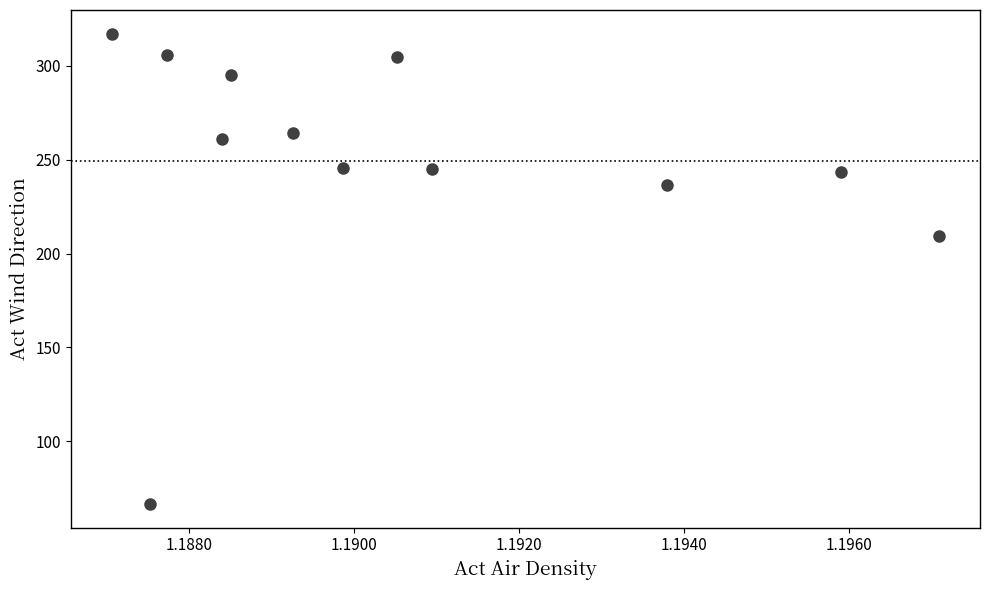

What is the average X value?

1.2